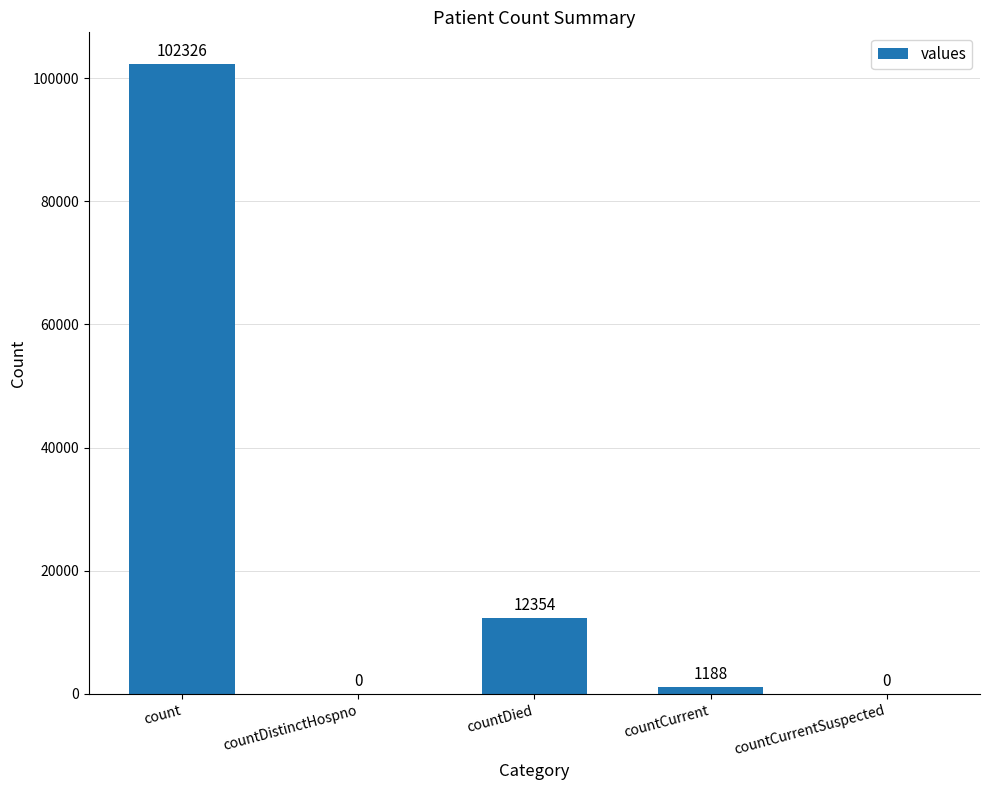

Which has a higher value, countDistinctHospno or countDied?

countDied